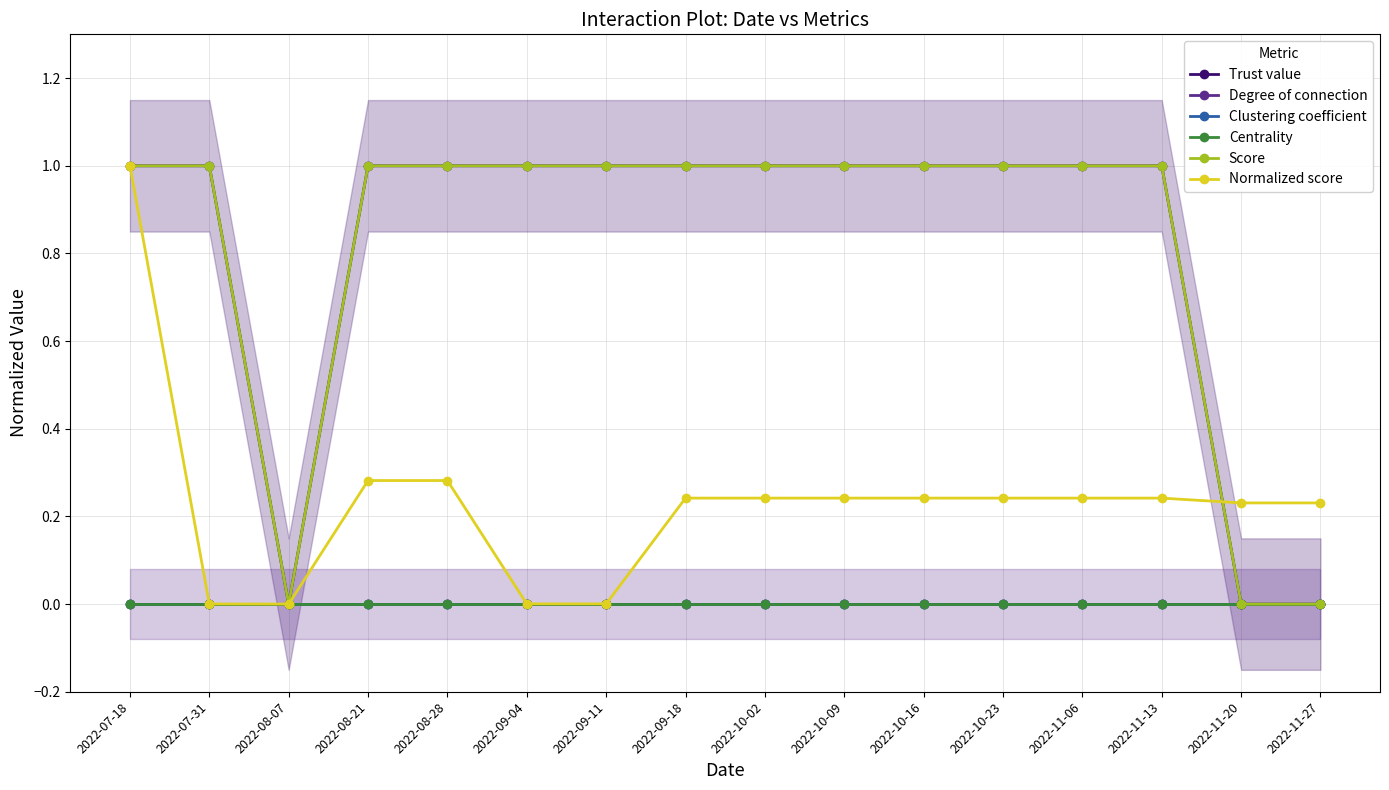

Reading left to right, list all the values displayed in this chart.

Trust value: 2022-07-18=1.0	2022-07-31=1.0	2022-08-07=0.0	2022-08-21=1.0	2022-08-28=1.0	2022-09-04=1.0	2022-09-11=1.0	2022-09-18=1.0	2022-10-02=1.0	2022-10-09=1.0	2022-10-16=1.0	2022-10-23=1.0	2022-11-06=1.0	2022-11-13=1.0	2022-11-20=0.0	2022-11-27=0.0
Degree of connection: 2022-07-18=0.0	2022-07-31=0.0	2022-08-07=0.0	2022-08-21=0.0	2022-08-28=0.0	2022-09-04=0.0	2022-09-11=0.0	2022-09-18=0.0	2022-10-02=0.0	2022-10-09=0.0	2022-10-16=0.0	2022-10-23=0.0	2022-11-06=0.0	2022-11-13=0.0	2022-11-20=0.0	2022-11-27=0.0
Clustering coefficient: 2022-07-18=0.0	2022-07-31=0.0	2022-08-07=0.0	2022-08-21=0.0	2022-08-28=0.0	2022-09-04=0.0	2022-09-11=0.0	2022-09-18=0.0	2022-10-02=0.0	2022-10-09=0.0	2022-10-16=0.0	2022-10-23=0.0	2022-11-06=0.0	2022-11-13=0.0	2022-11-20=0.0	2022-11-27=0.0
Centrality: 2022-07-18=0.0	2022-07-31=0.0	2022-08-07=0.0	2022-08-21=0.0	2022-08-28=0.0	2022-09-04=0.0	2022-09-11=0.0	2022-09-18=0.0	2022-10-02=0.0	2022-10-09=0.0	2022-10-16=0.0	2022-10-23=0.0	2022-11-06=0.0	2022-11-13=0.0	2022-11-20=0.0	2022-11-27=0.0
Score: 2022-07-18=1.0	2022-07-31=1.0	2022-08-07=0.0	2022-08-21=1.0	2022-08-28=1.0	2022-09-04=1.0	2022-09-11=1.0	2022-09-18=1.0	2022-10-02=1.0	2022-10-09=1.0	2022-10-16=1.0	2022-10-23=1.0	2022-11-06=1.0	2022-11-13=1.0	2022-11-20=0.0	2022-11-27=0.0
Normalized score: 2022-07-18=1.0	2022-07-31=0.0	2022-08-07=0.0	2022-08-21=0.3	2022-08-28=0.3	2022-09-04=0.0	2022-09-11=0.0	2022-09-18=0.2	2022-10-02=0.2	2022-10-09=0.2	2022-10-16=0.2	2022-10-23=0.2	2022-11-06=0.2	2022-11-13=0.2	2022-11-20=0.2	2022-11-27=0.2